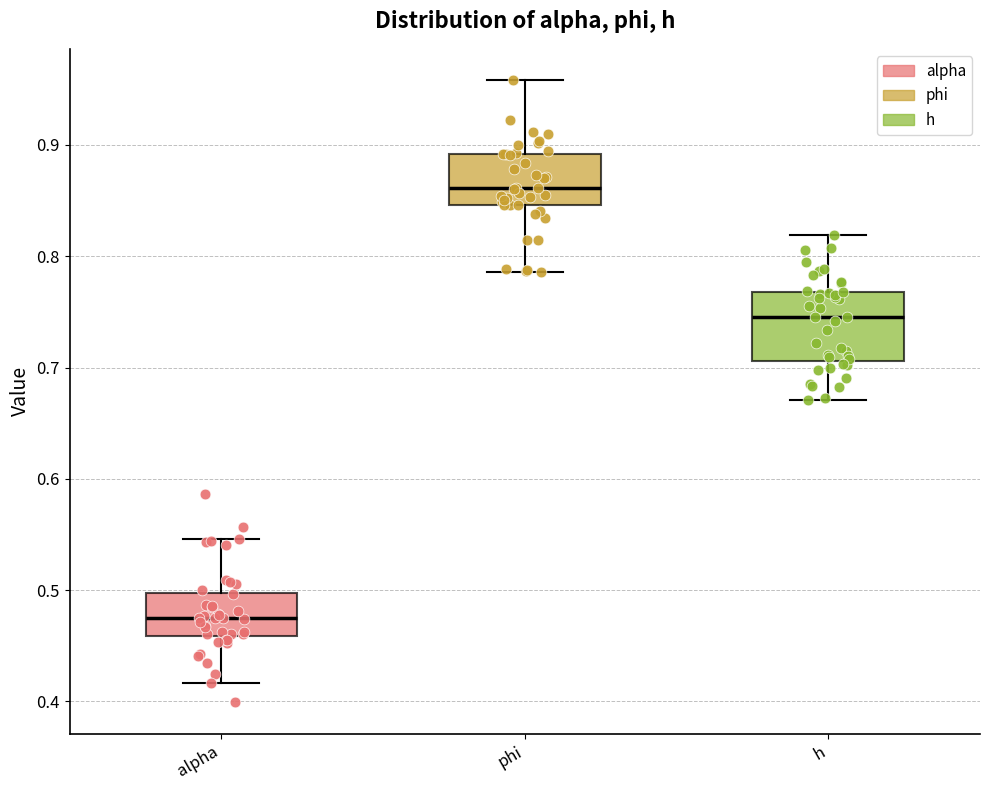

Where does the median line of the box for alpha sit on the y-axis? The values are not printed on the chart, so give them approximately, as read against the axis.

0.47